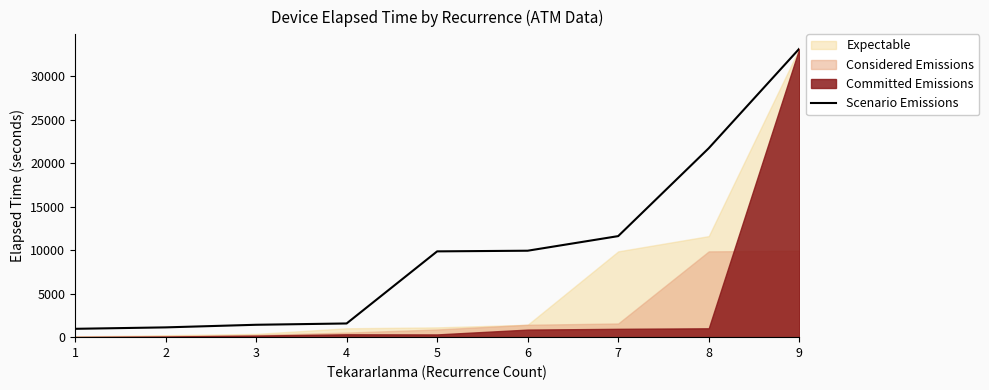

Between 6 and 1, which is larger?

6